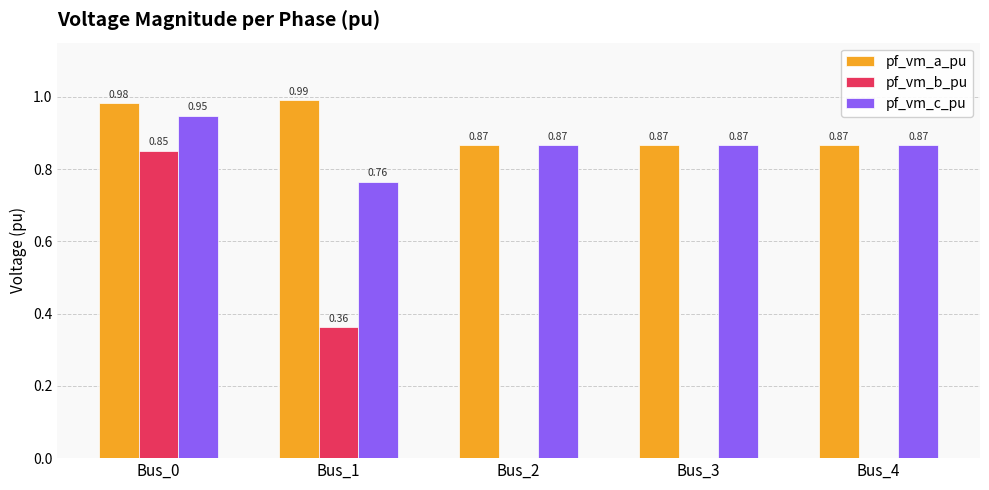

Which category has the highest value across all series?

Bus_1